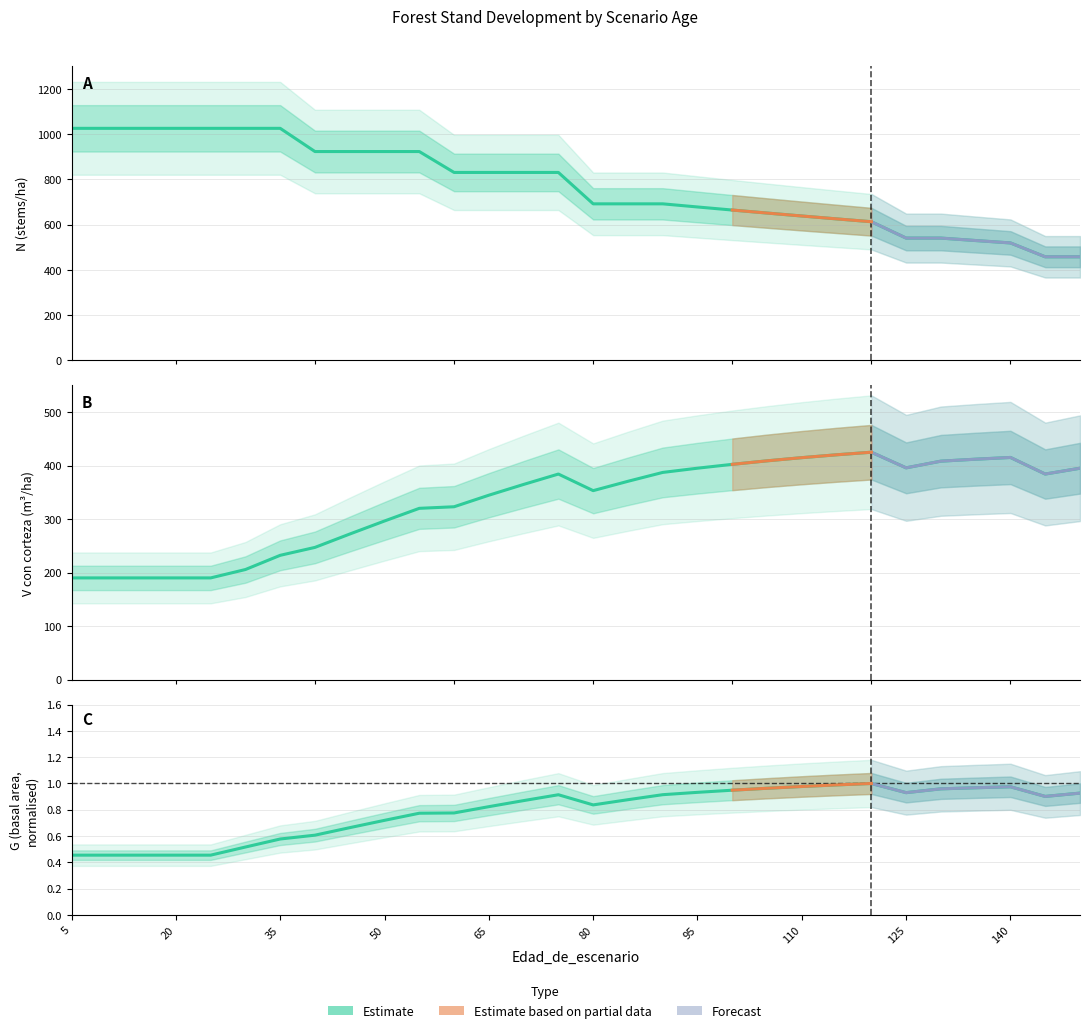

Which series has the largest total across all categories?

N